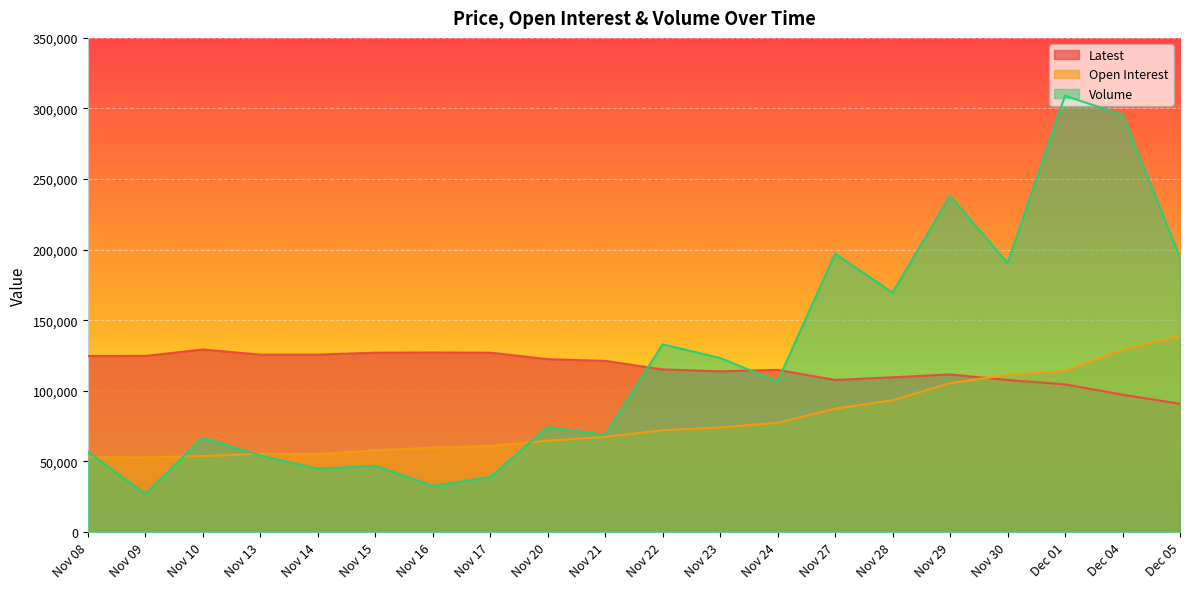

What is the spread (max minus min) of values at Dec 05?

103903